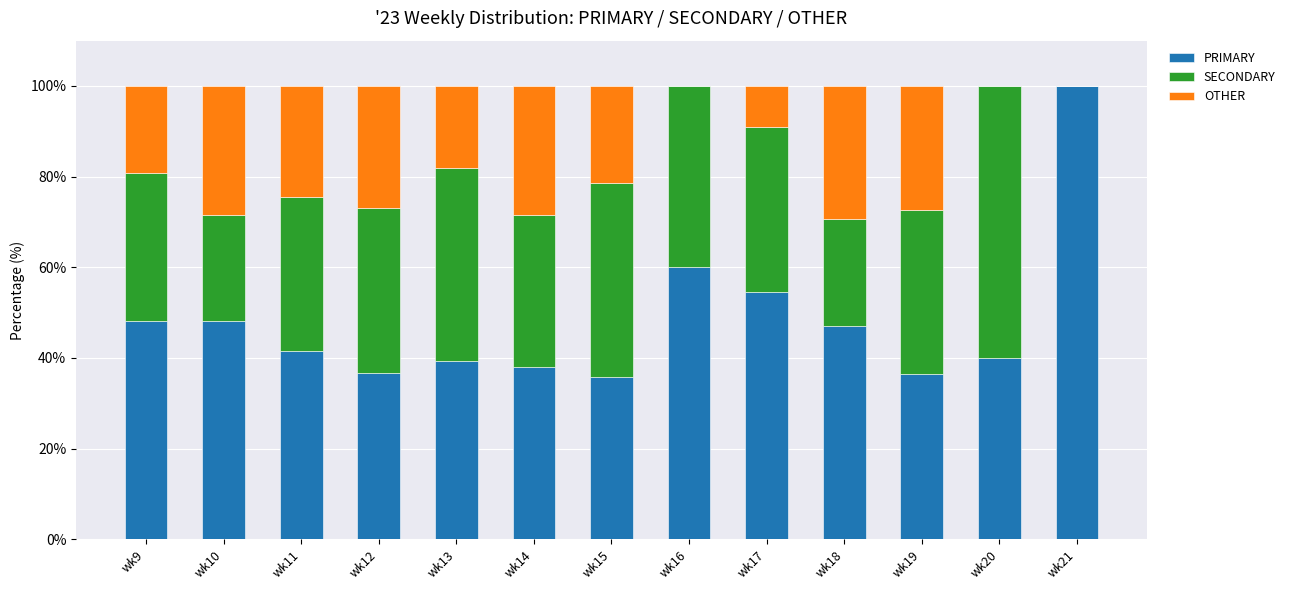

The PRIMARY series shows 27.1 at wk20. True or false?

False